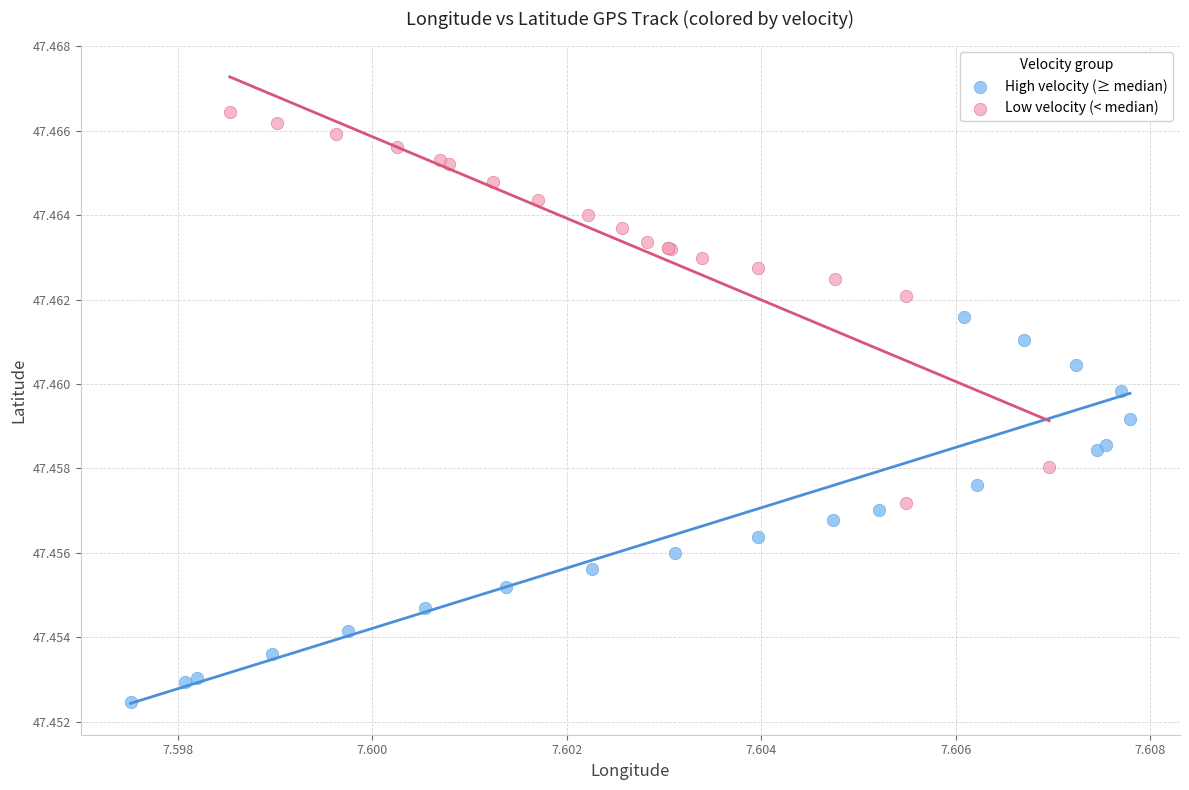

Which series reaches the minimum Y coordinate?

High velocity (≥ median)